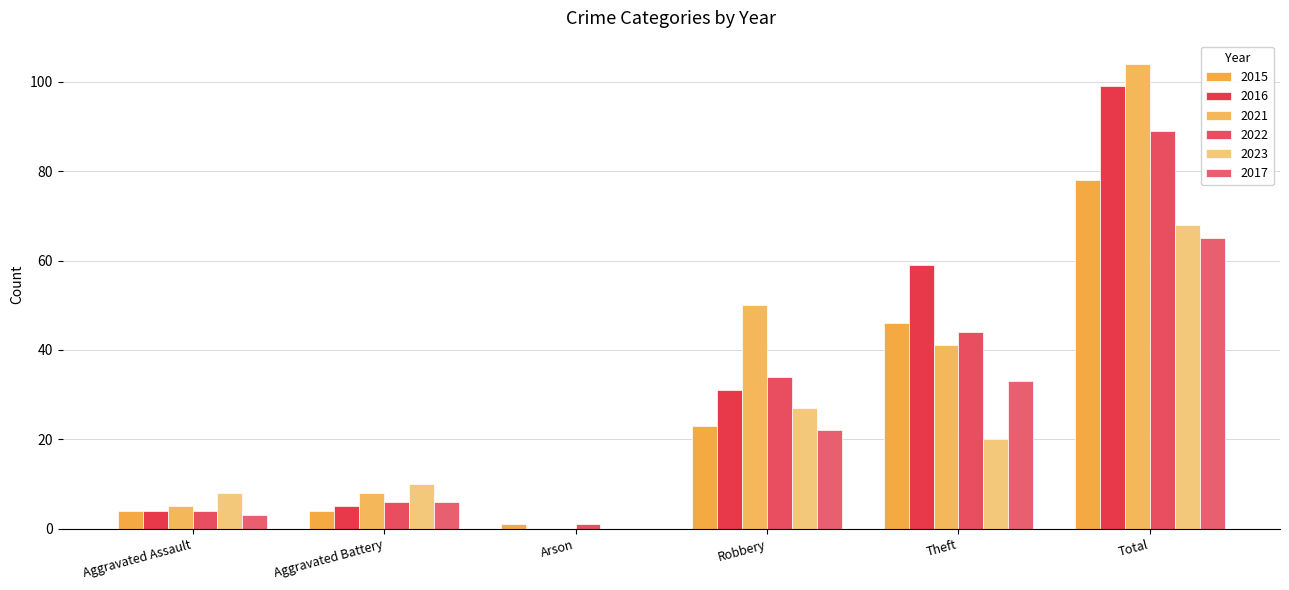

Where does the 2021 series first go above 41?

Robbery